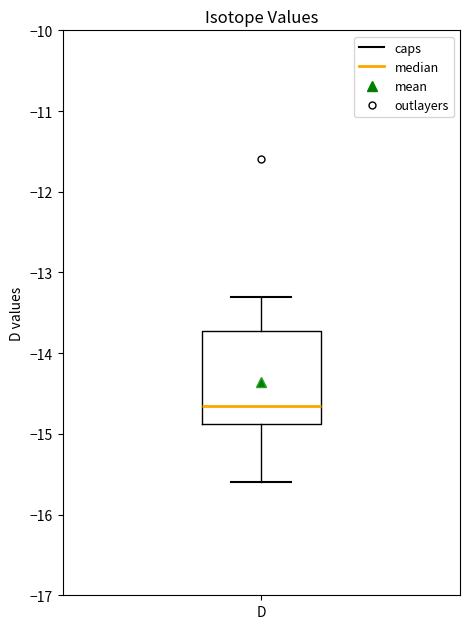

Read this box plot against the y-axis: the position of the median line, the range covered by the box, and the ends of both whiskers. The values are not printed on the chart, so give them approximately, as read against the axis.

median -14.6, box -14.9 to -13.7, whiskers -15.6 to -13.3